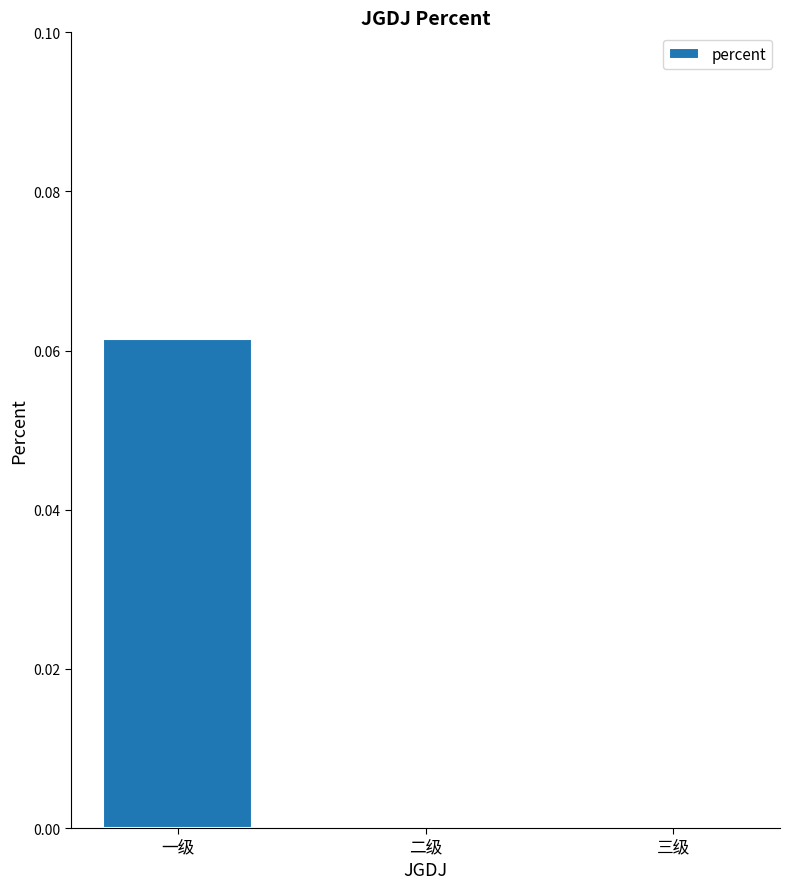

Which label corresponds to the largest value in the chart?

一级